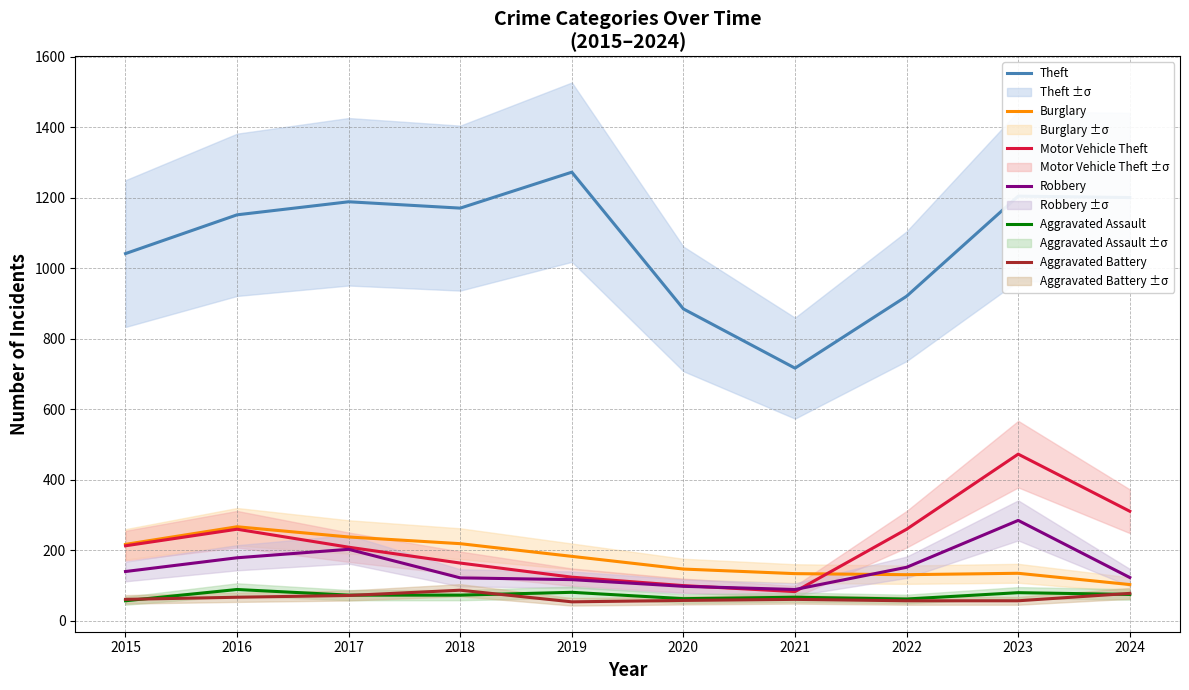

Does the chart have visible grid lines?

Yes